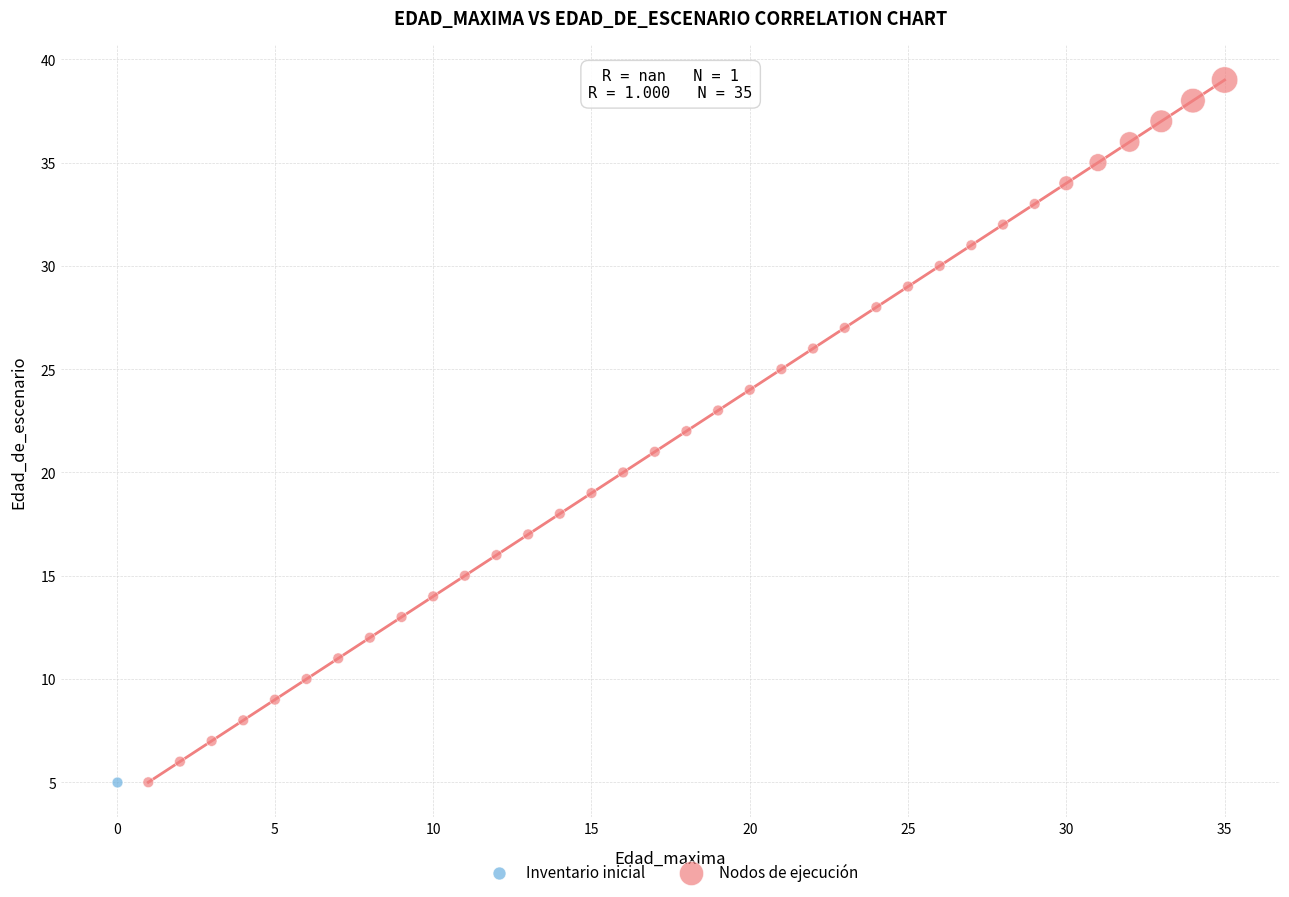

What are all the series names shown in the legend?

Inventario inicial, Nodos de ejecución